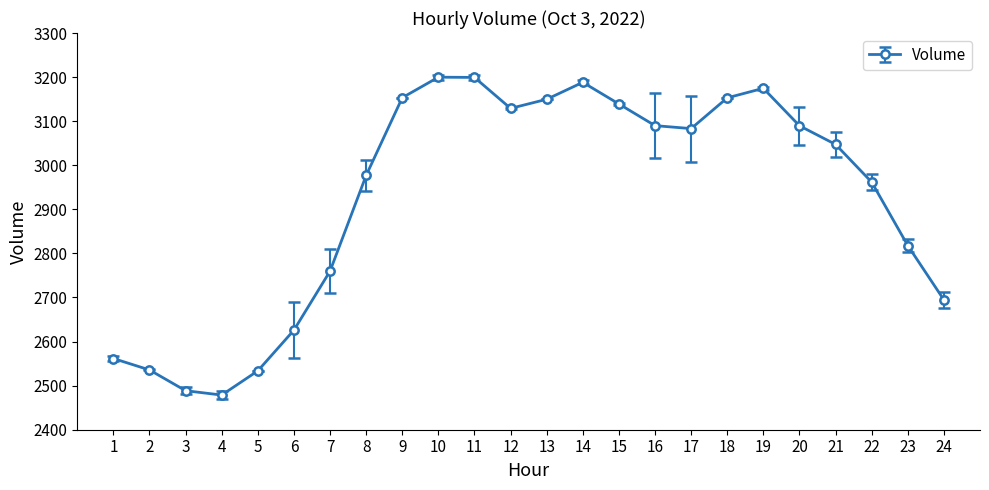

What is the difference between the values at 18 and 19?

21.7